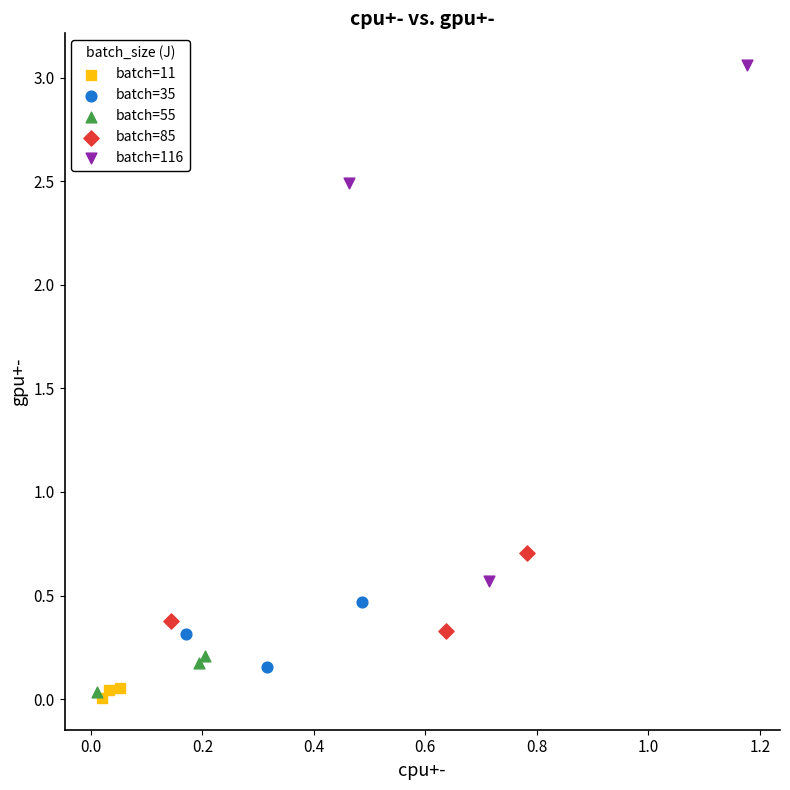

Which series contains the highest Y value?

batch=116